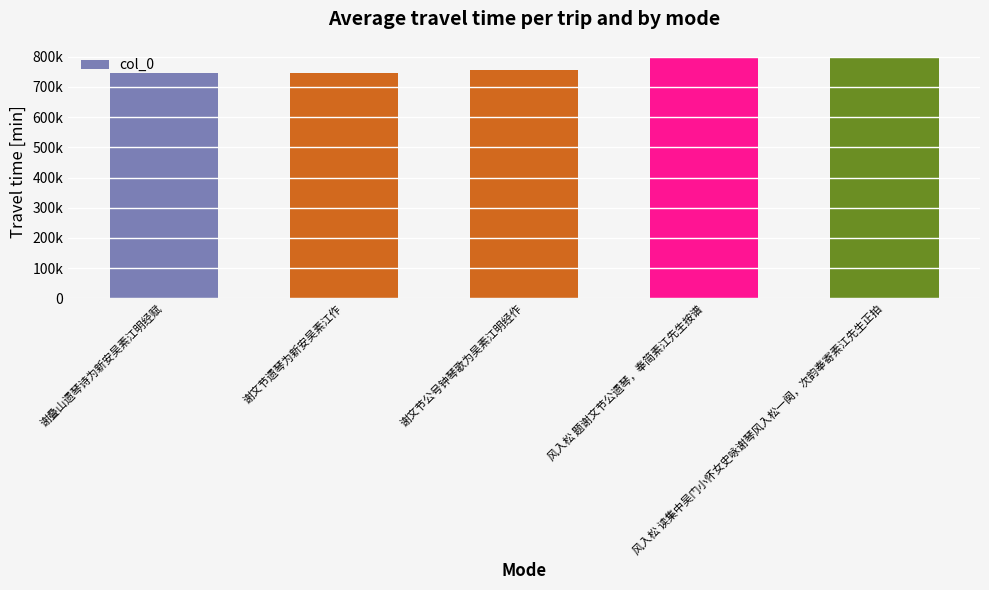

Does the chart contain any negative values?

No